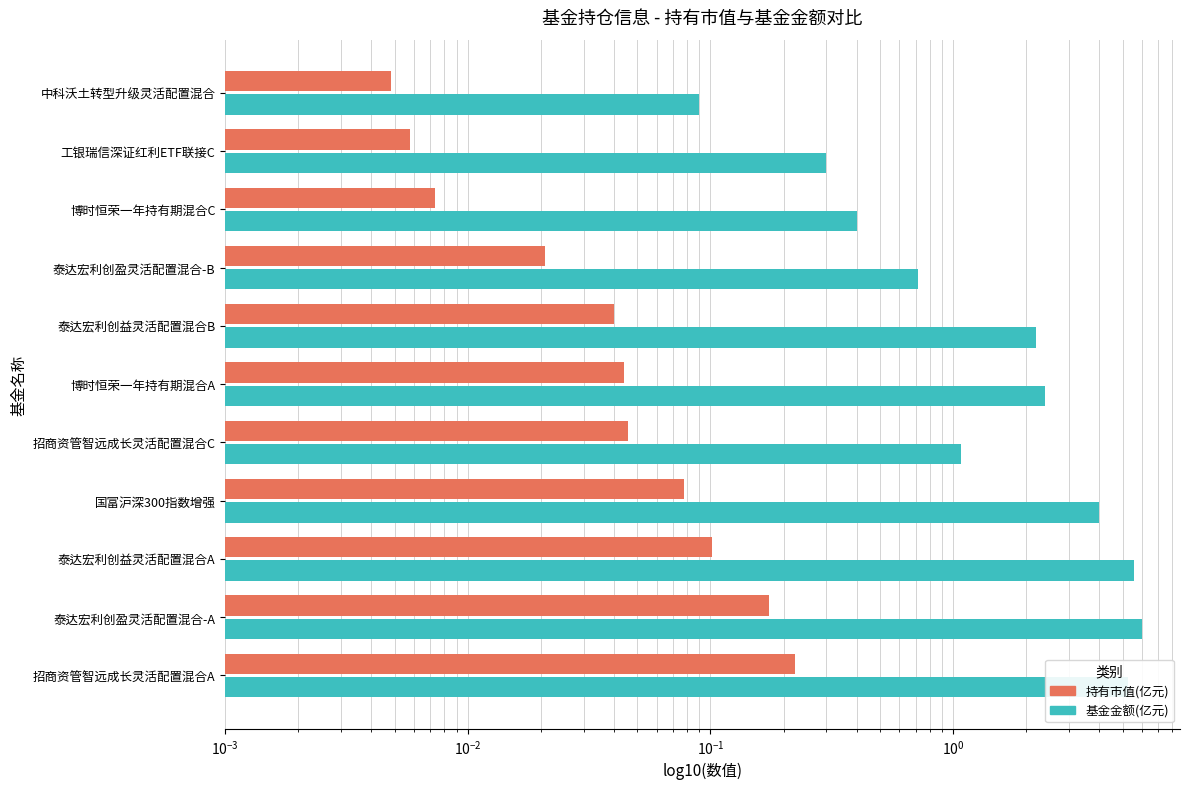

What are all the series names shown in the legend?

持有市值(亿元), 基金金额(亿元)